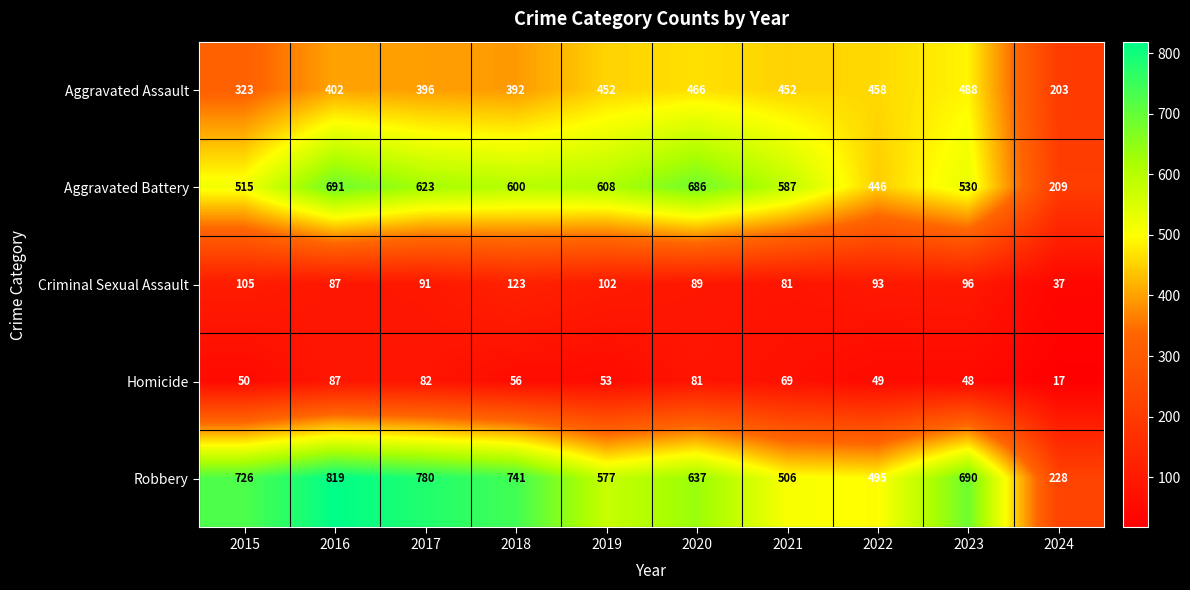

At which category does the chart reach its peak across all series?

2016